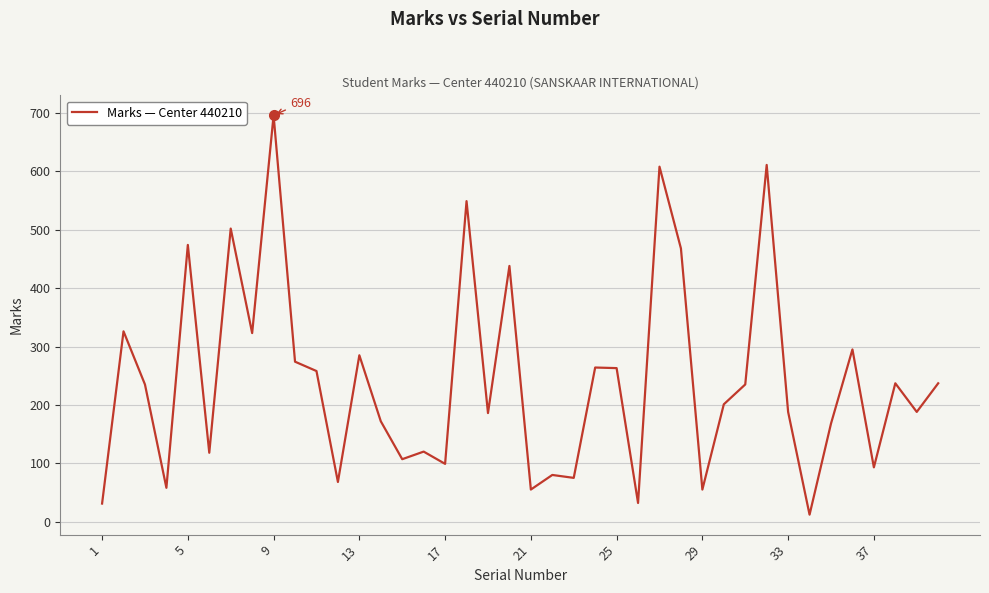

What is the greatest value displayed?

696